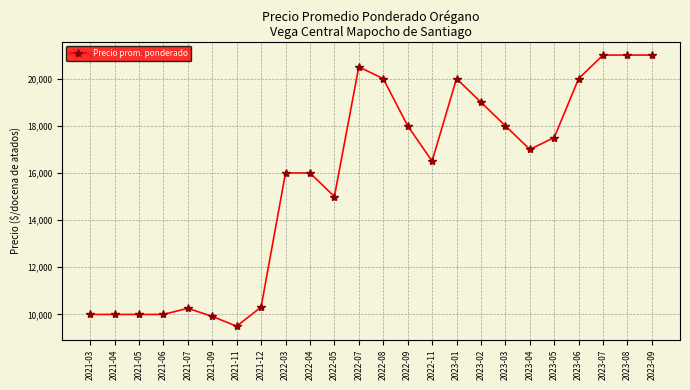

True or false: there are more than 2 points higher than both neighbors.

True